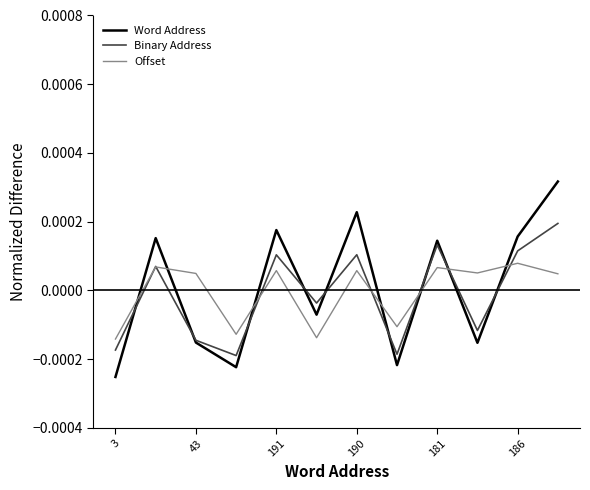

Which series has the widest spread of values?

Word Address